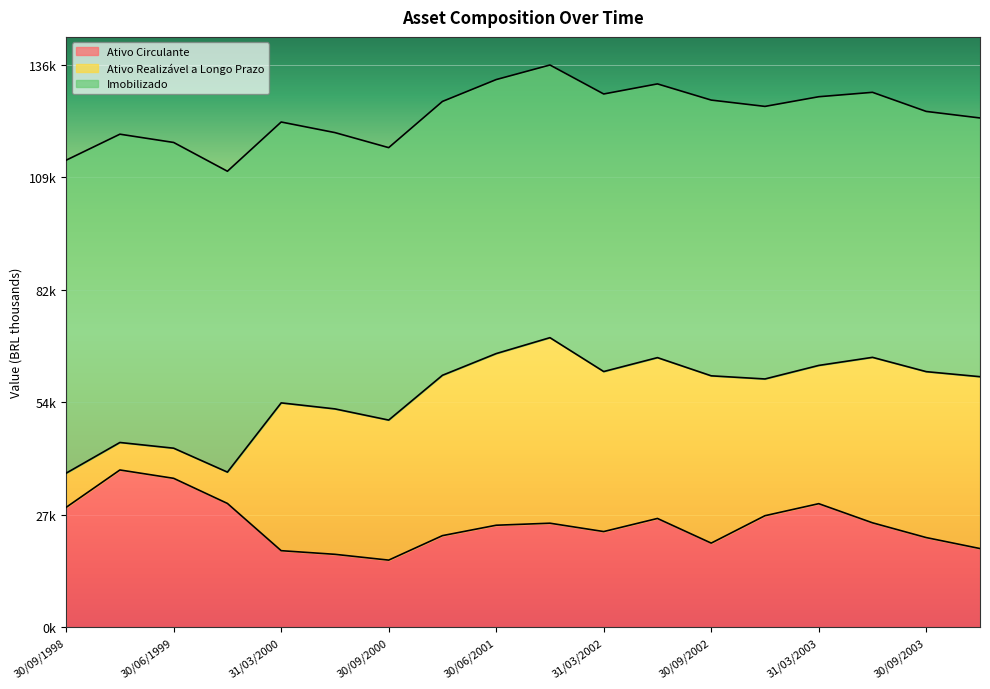

At which label does Imobilizado first exceed 66627?

30/09/1998